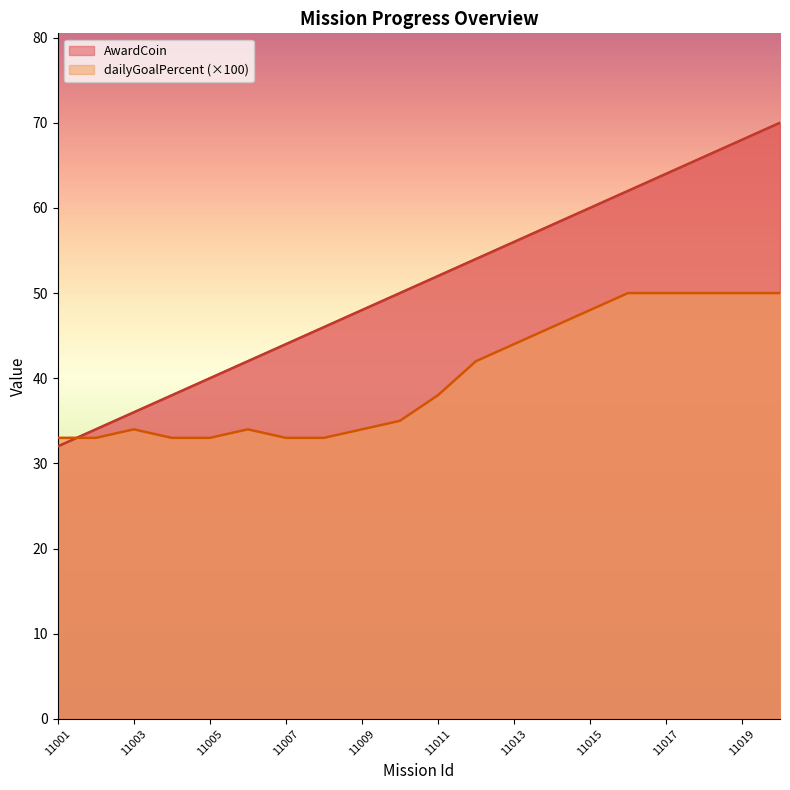

How many lines are shown in the chart?

2